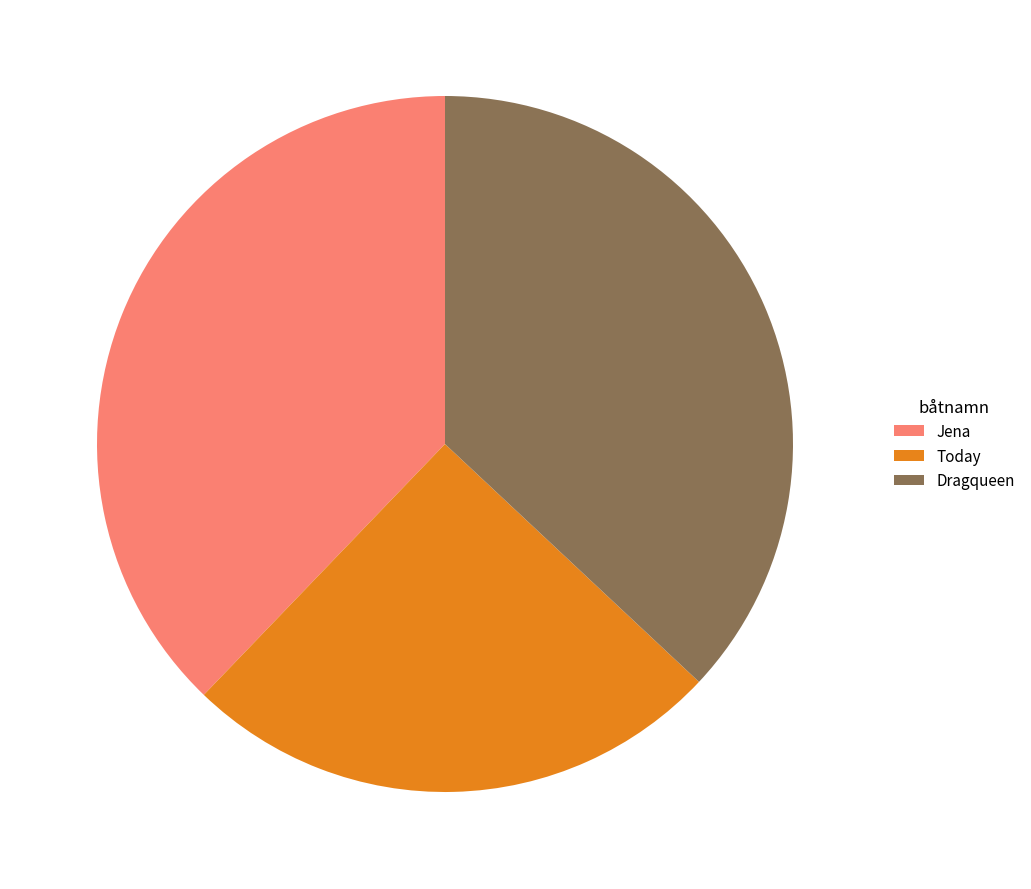

Approximately how many times larger is the value at Dragqueen compared to Jena?

1.0